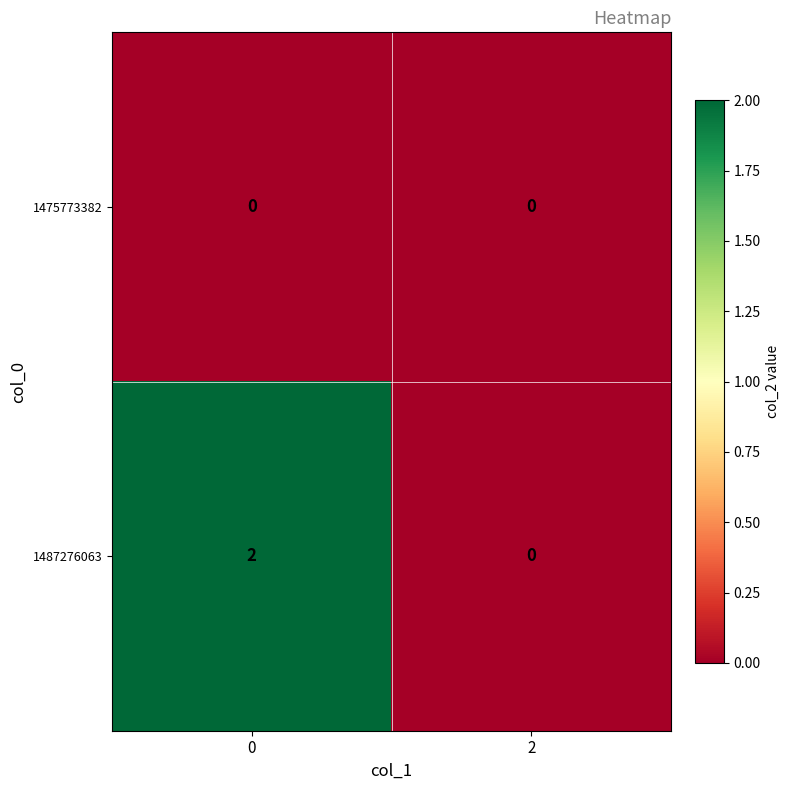

What is the spread (max minus min) of values at 0?

2